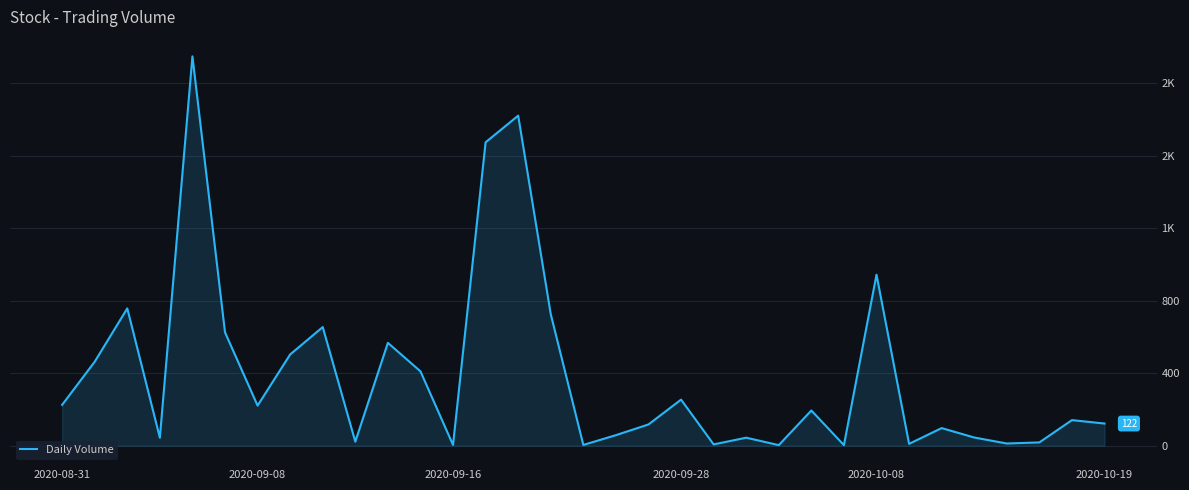

Does the chart display data point markers on the line(s)?

No